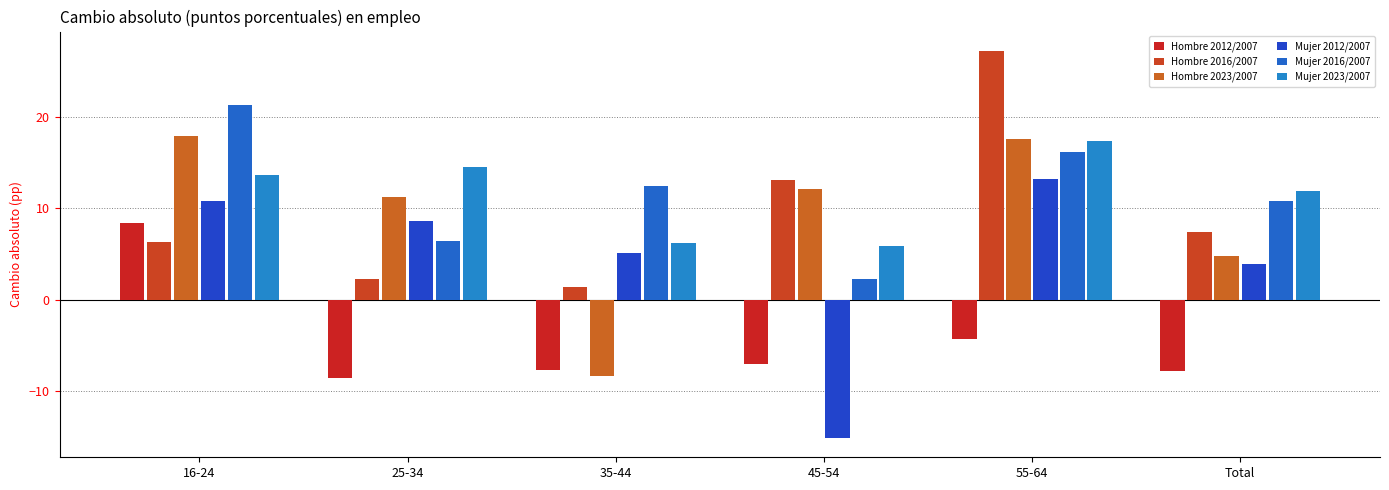

Reading left to right, what are all the values shown in this chart?

Hombre 2012/2007: 16-24=8.4	25-34=-8.6	35-44=-7.7	45-54=-7.1	55-64=-4.3	Total=-7.8
Hombre 2016/2007: 16-24=6.4	25-34=2.3	35-44=1.4	45-54=13.1	55-64=27.3	Total=7.4
Hombre 2023/2007: 16-24=18.0	25-34=11.3	35-44=-8.4	45-54=12.1	55-64=17.6	Total=4.7
Mujer 2012/2007: 16-24=10.8	25-34=8.6	35-44=5.1	45-54=-15.1	55-64=13.3	Total=3.9
Mujer 2016/2007: 16-24=21.4	25-34=6.4	35-44=12.5	45-54=2.3	55-64=16.2	Total=10.8
Mujer 2023/2007: 16-24=13.6	25-34=14.6	35-44=6.2	45-54=5.9	55-64=17.3	Total=12.0